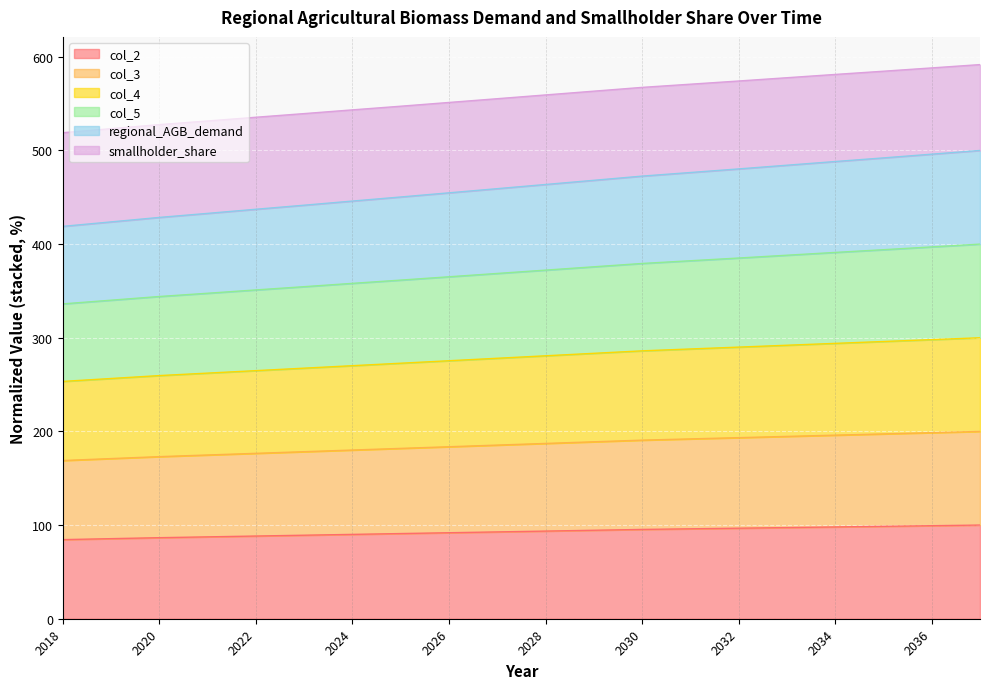

What is the sum of the col_2 values at 2034 and 2024?

188.1